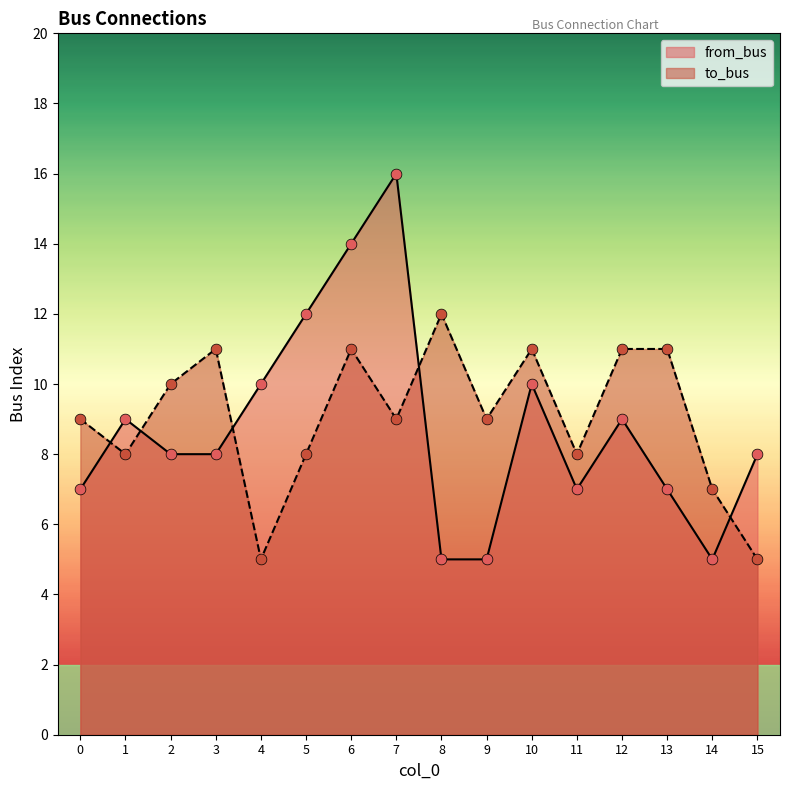

At how many categories does at least one series exceed 14?

1